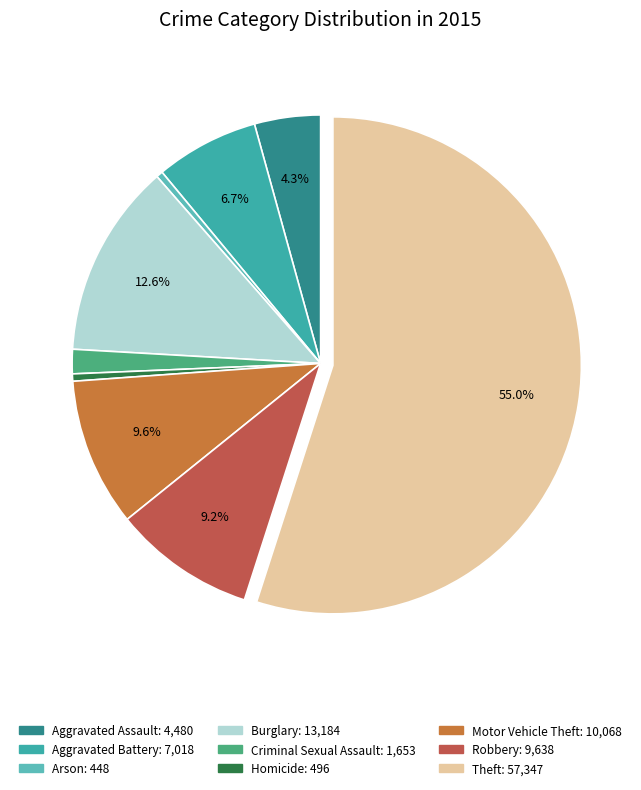

Between Burglary and Homicide, which is larger?

Burglary